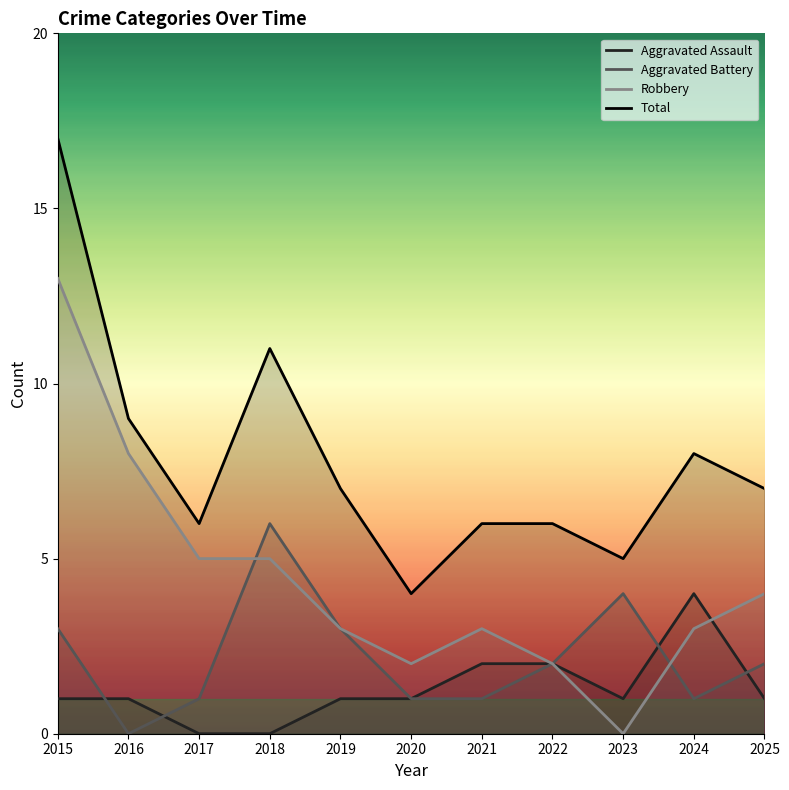

Where do Robbery and Aggravated Battery first cross each other?

2017 and 2018